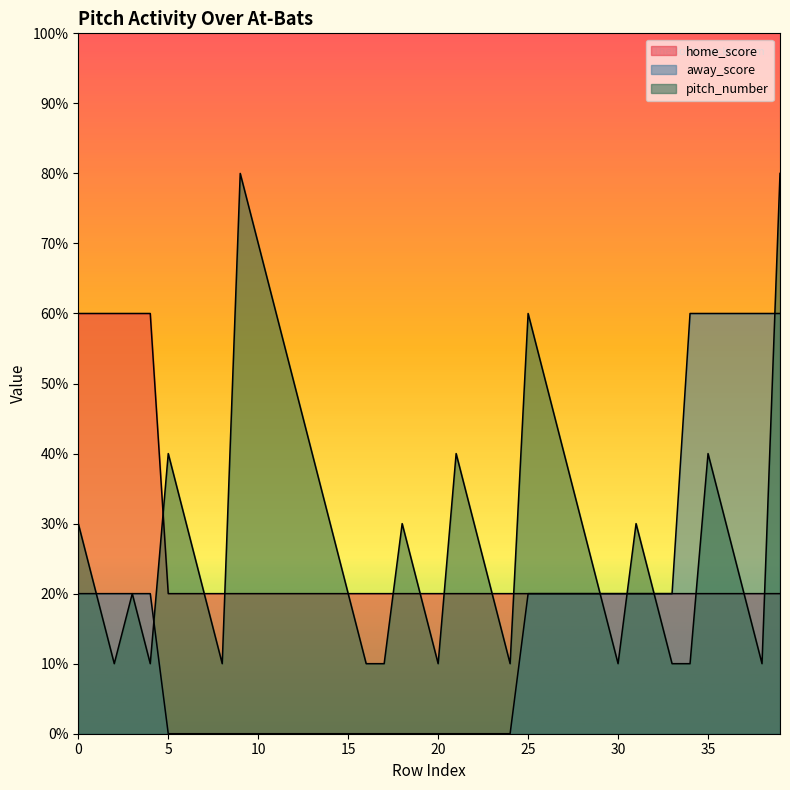

List the series in order of their overall mean, lowest first.

away_score, home_score, pitch_number